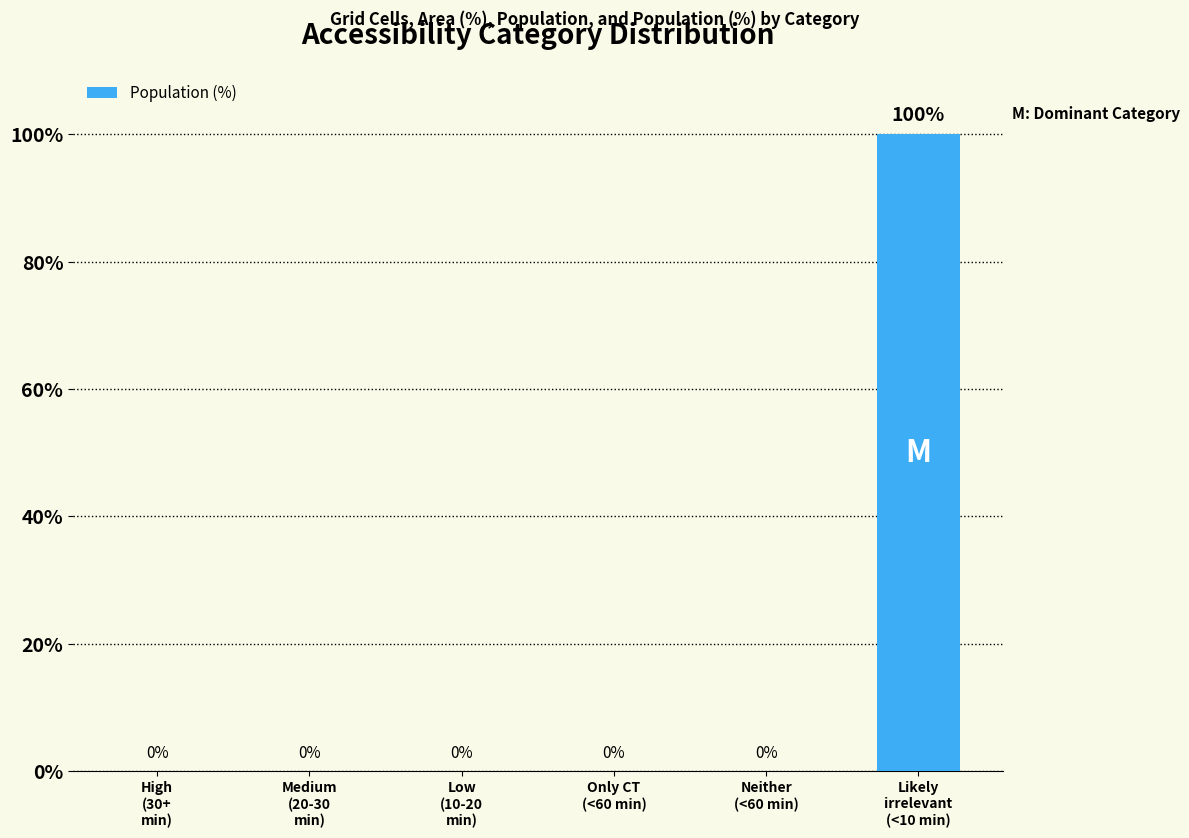

What is the sum of all values?

100